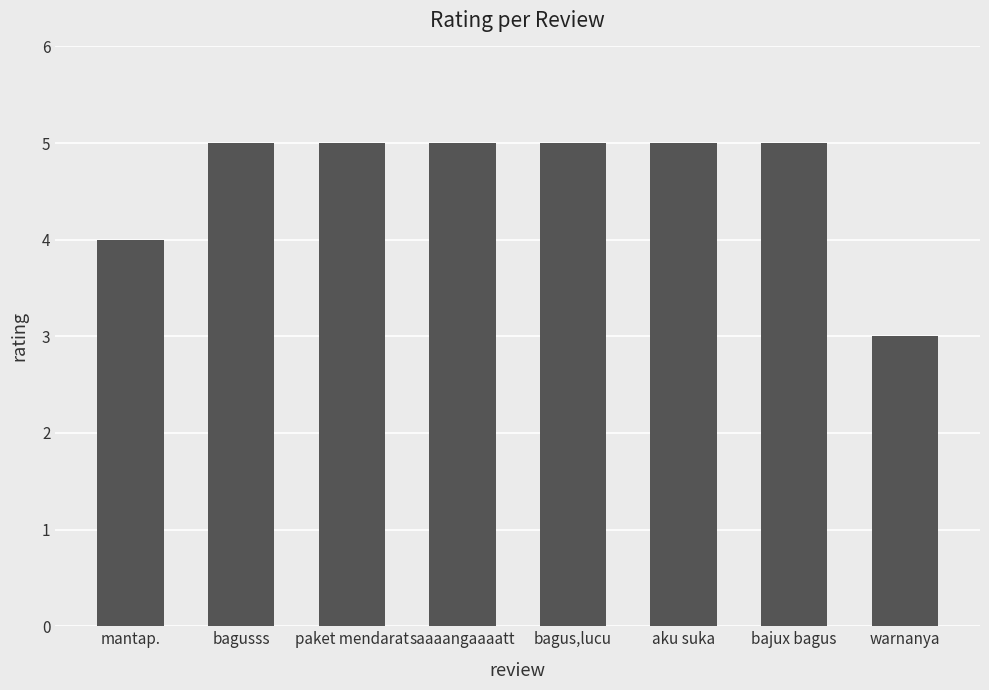

Does the chart contain any negative values?

No